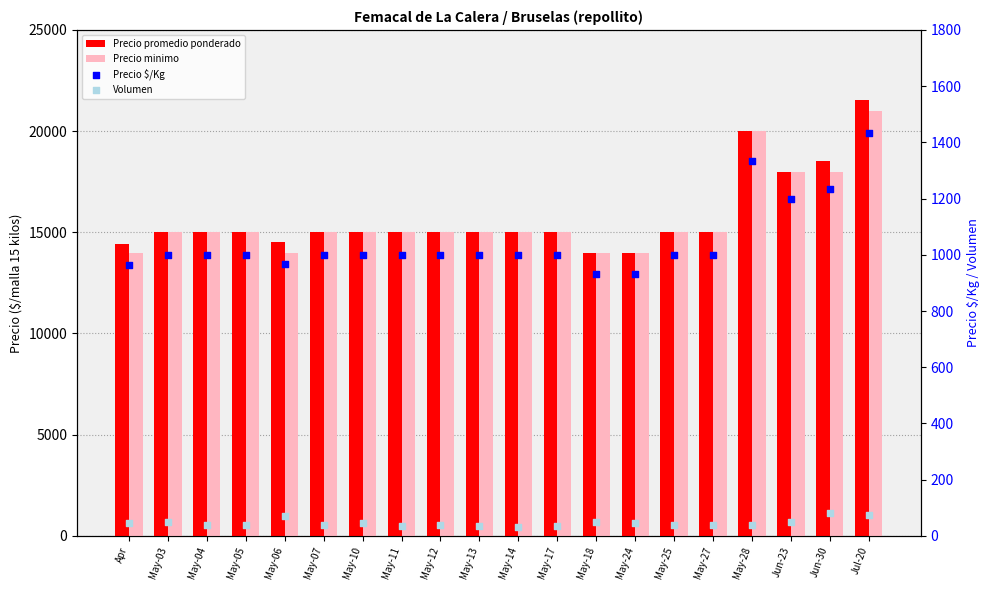

At which category is the sum across all series the highest?

Jul-20